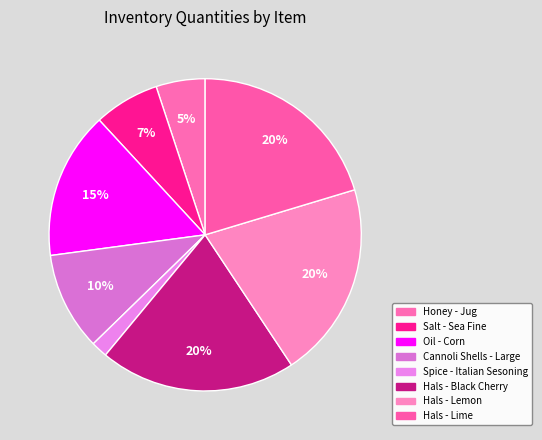

How many slices are in this pie chart?

8